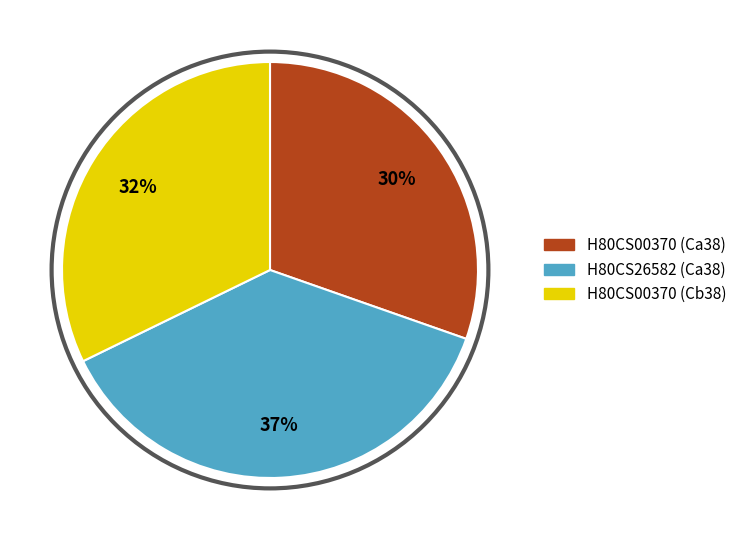

Is there any slice that represents more than half of the pie?

No